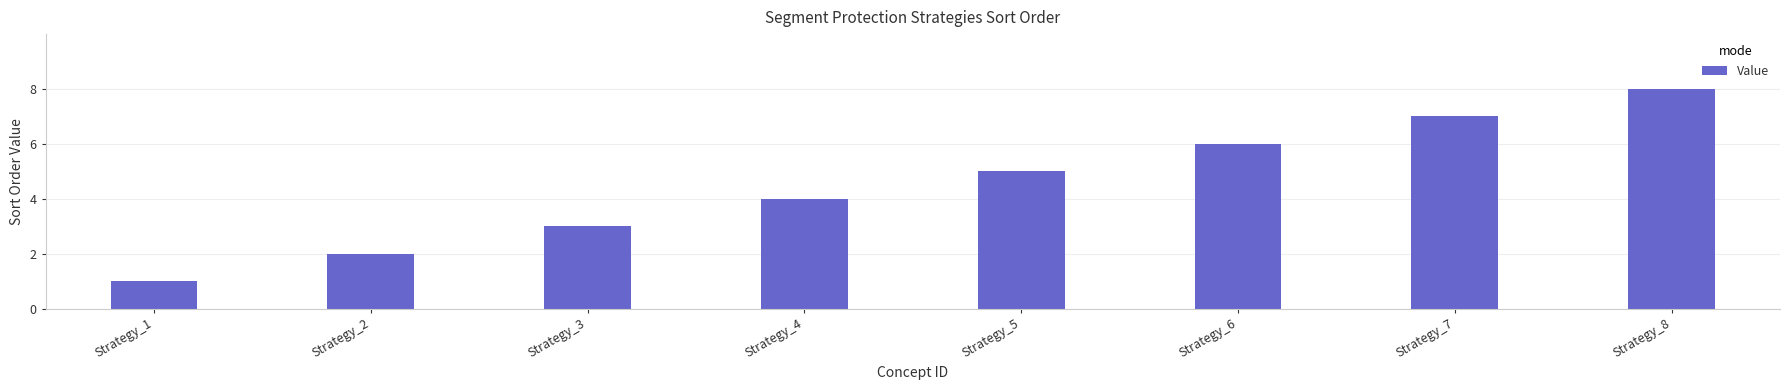

List the labels in order of value, largest first.

Strategy_8, Strategy_7, Strategy_6, Strategy_5, Strategy_4, Strategy_3, Strategy_2, Strategy_1